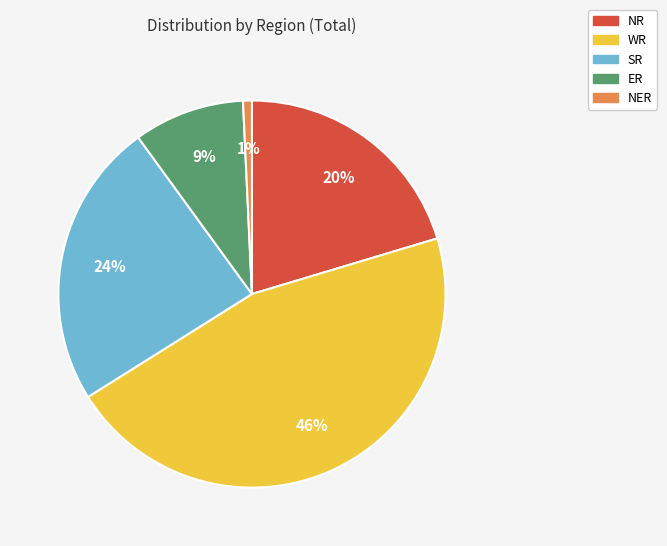

Between ER and NER, which is larger?

ER